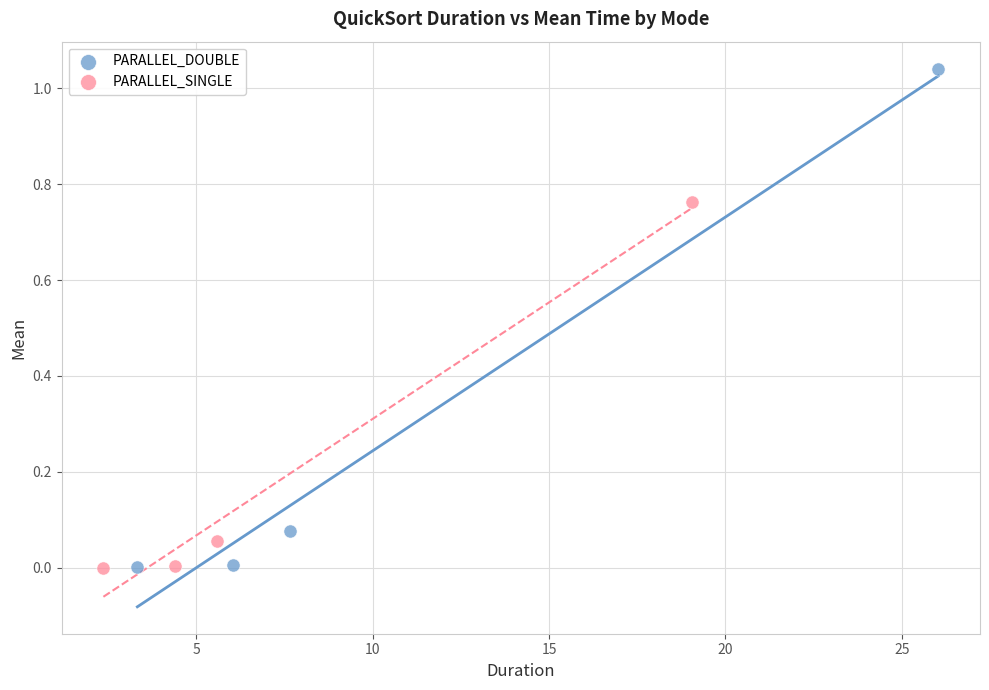

What are all the series names shown in the legend?

PARALLEL_DOUBLE, PARALLEL_SINGLE